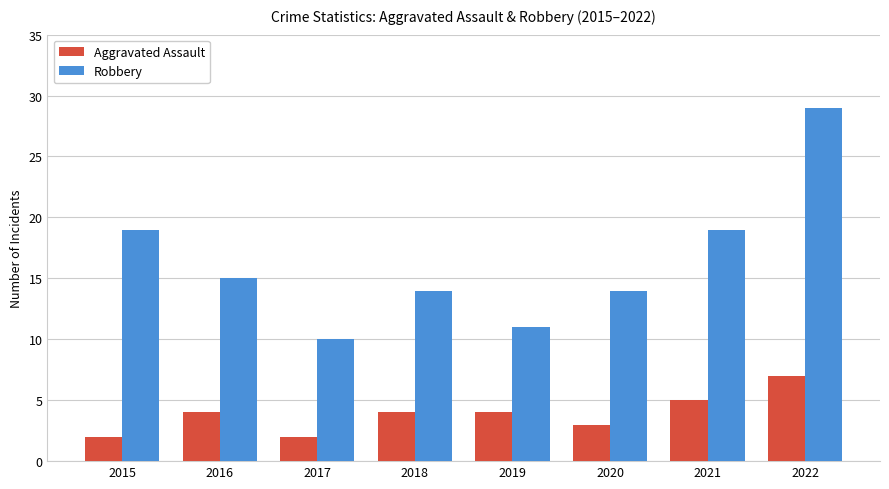

True or false: Robbery has a value of 24 at 2020.

False